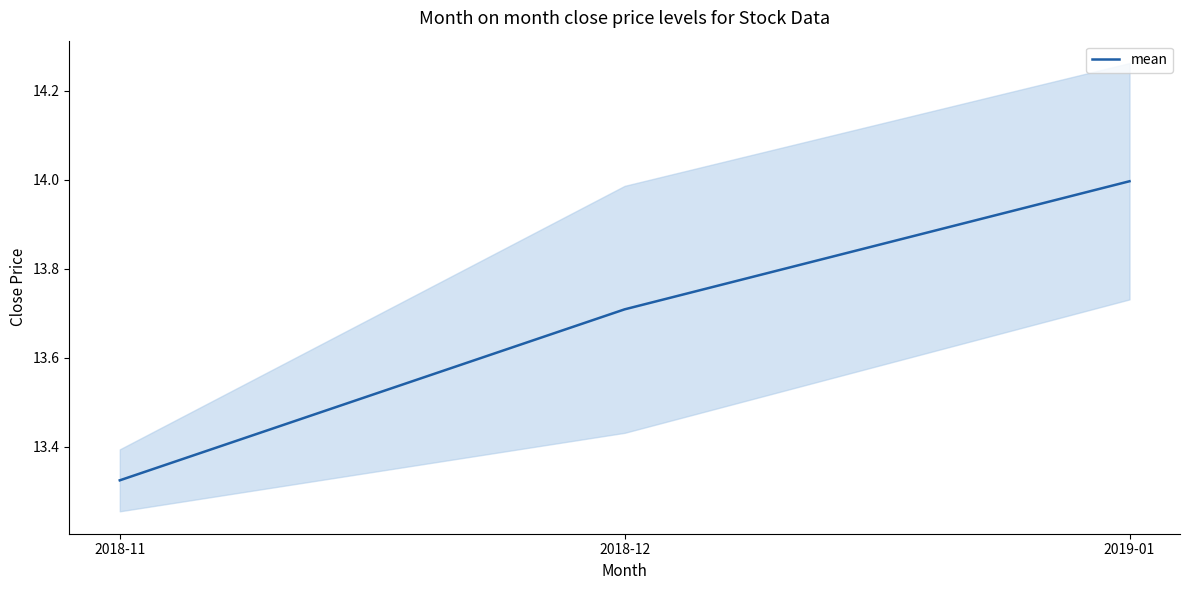

How many distinct data groups are displayed?

1